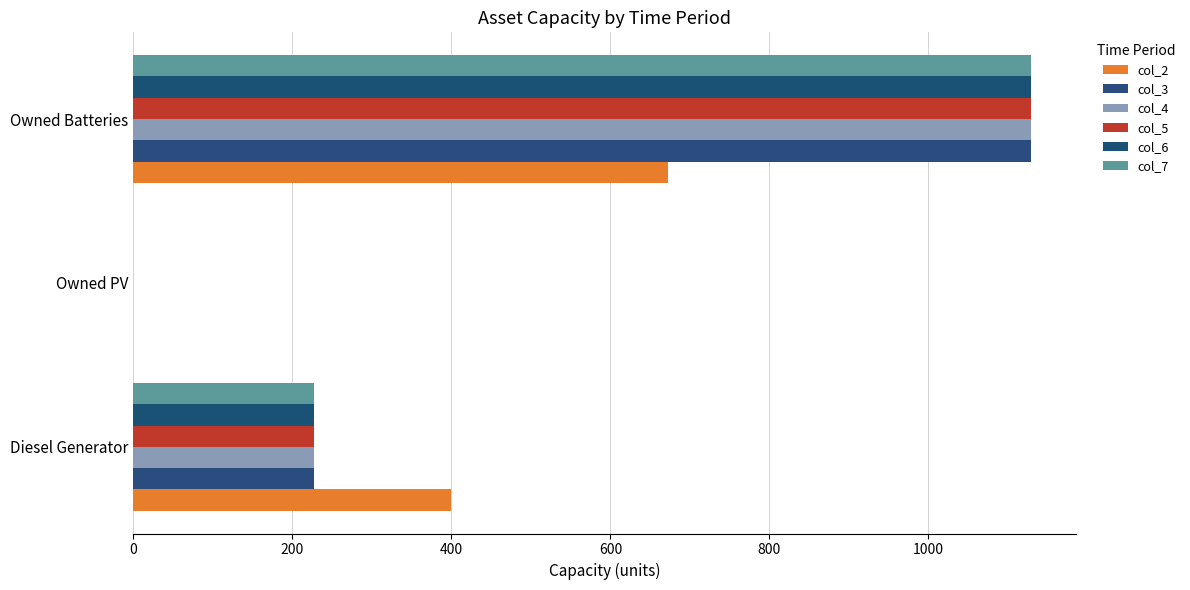

How many data points does each series have?

3